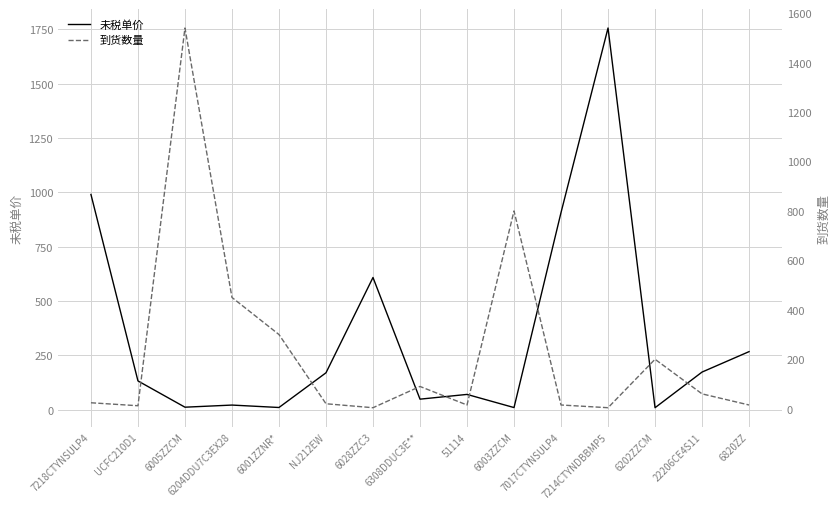

Between which two adjacent categories do 未税单价 and 到货数量 first intersect?

UCFC210D1 and 6005ZZCM